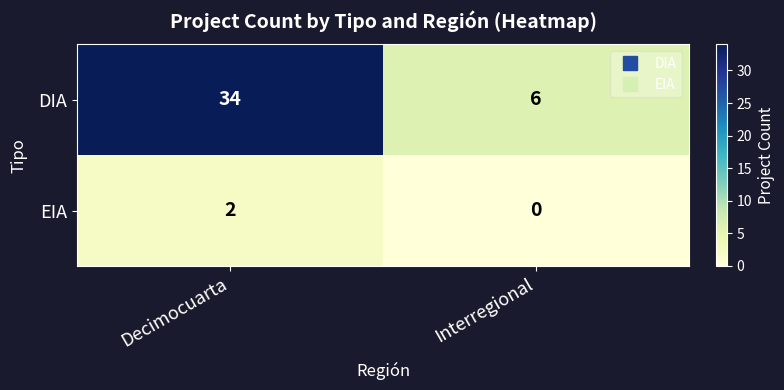

The value of EIA at Interregional is -1. True or false?

False